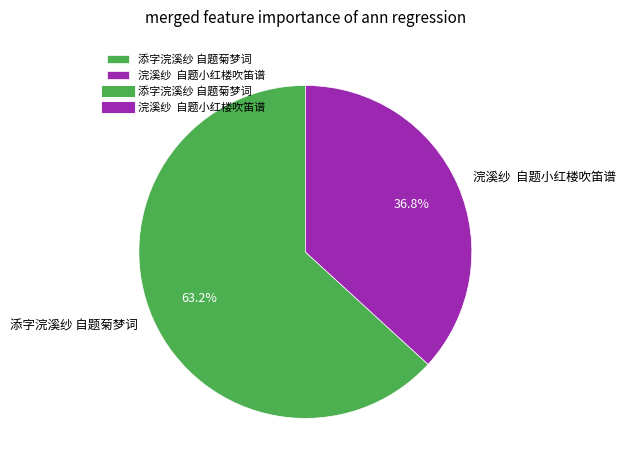

Between 添字浣溪纱 自题菊梦词 and 浣溪纱 自题小红楼吹笛谱, which is larger?

添字浣溪纱 自题菊梦词